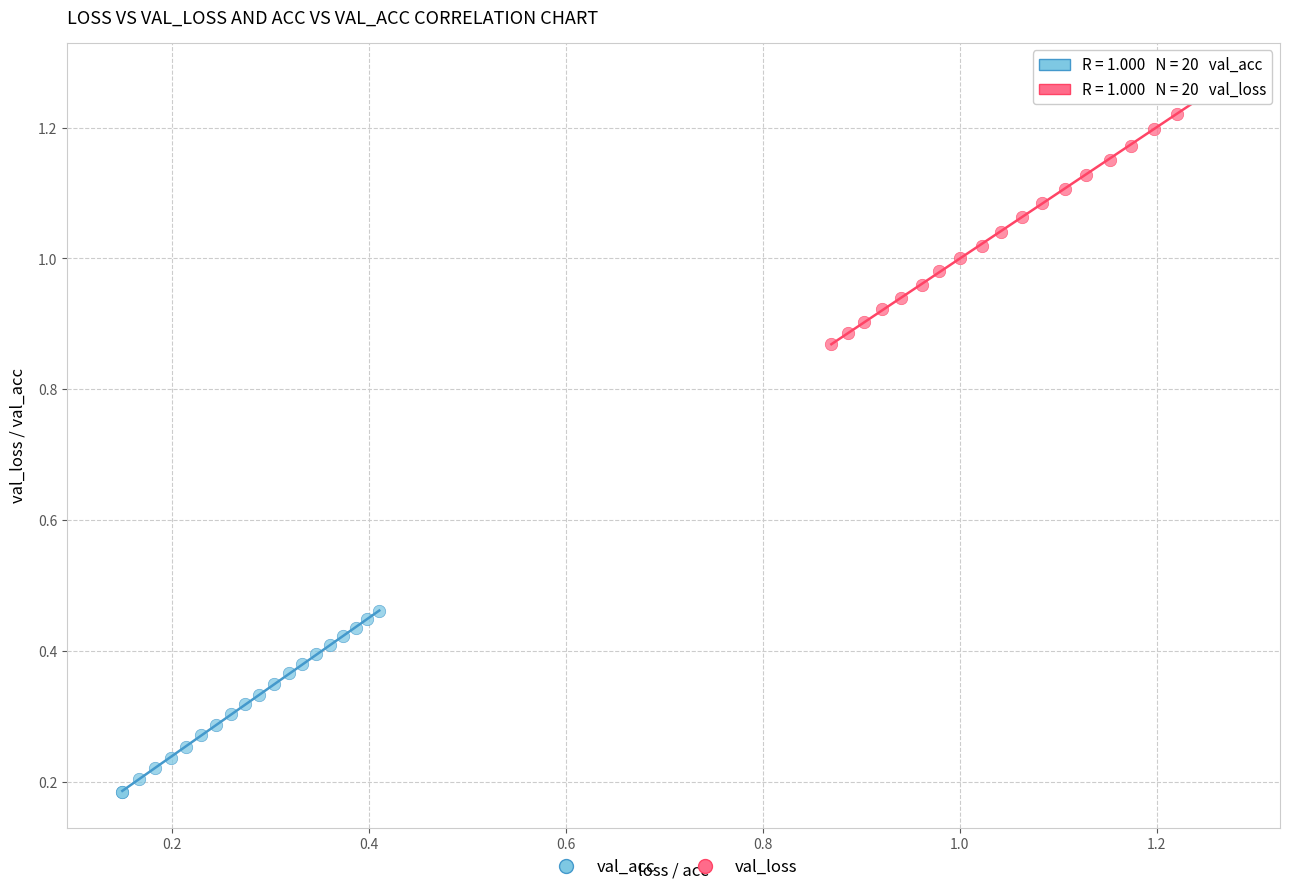

Which series contains the lowest Y value?

val_acc